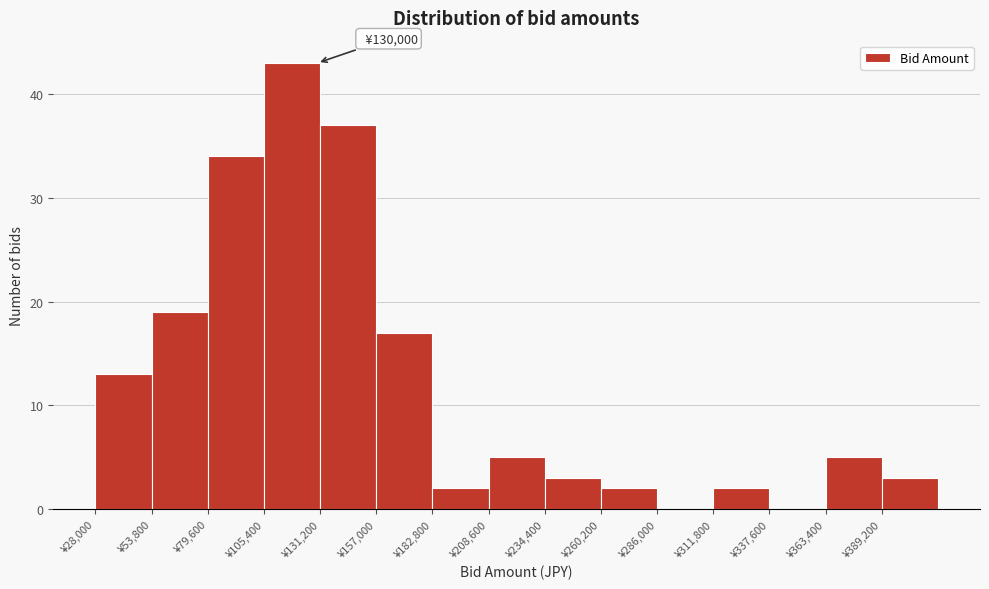

Over which range of the x-axis is the bar tallest?

105000 to 130000